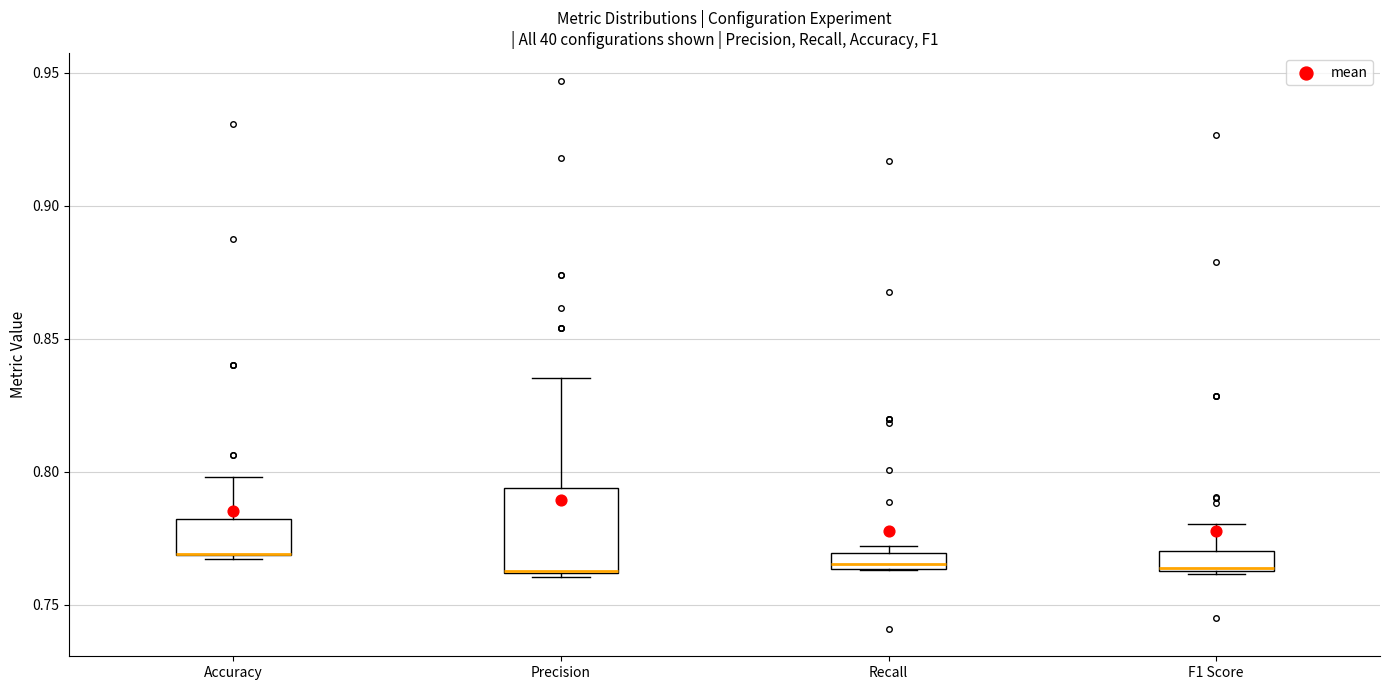

Comparing the boxes themselves (not the whiskers), which one is the tallest?

Precision